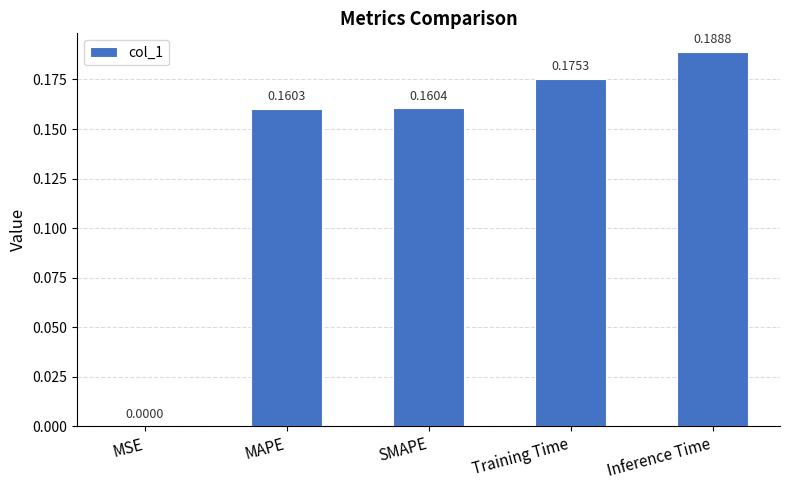

Which has a higher value, Training Time or Inference Time?

Inference Time